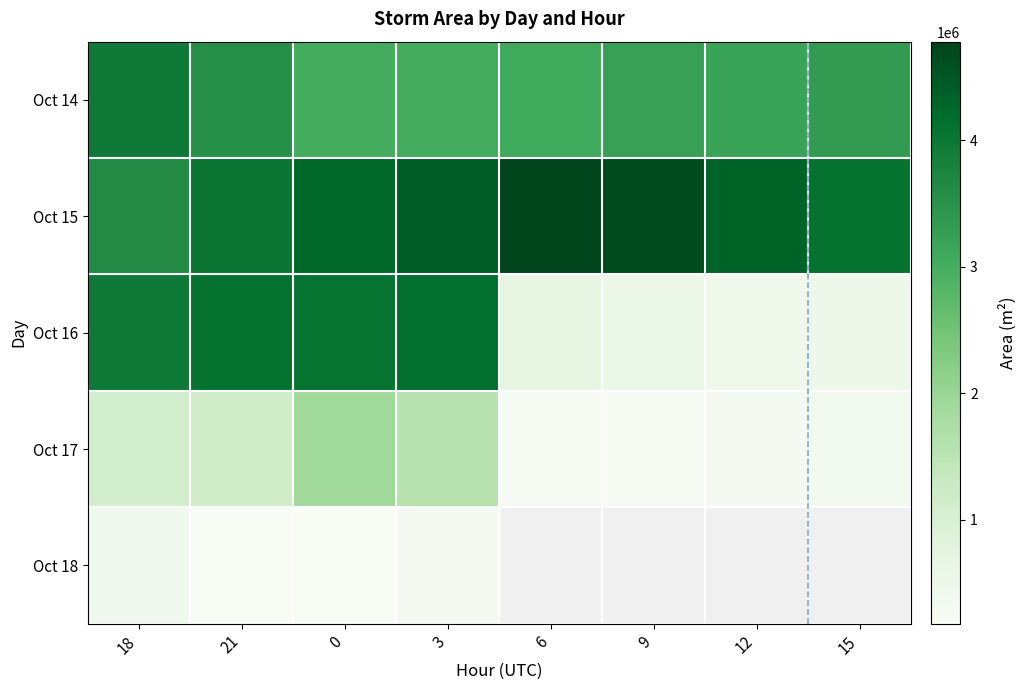

The Oct 16 series shows 5909300.9 at 21. True or false?

False